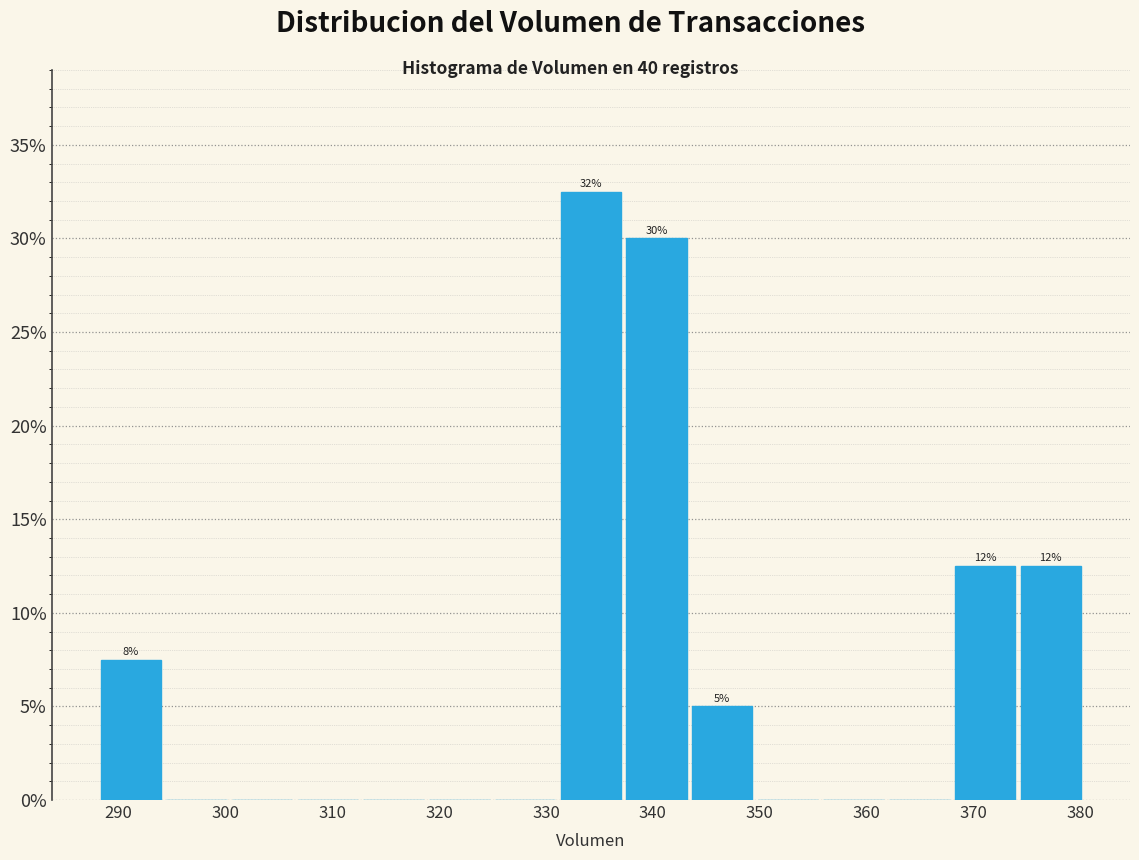

Over which range of the x-axis is the bar tallest?

331 to 337